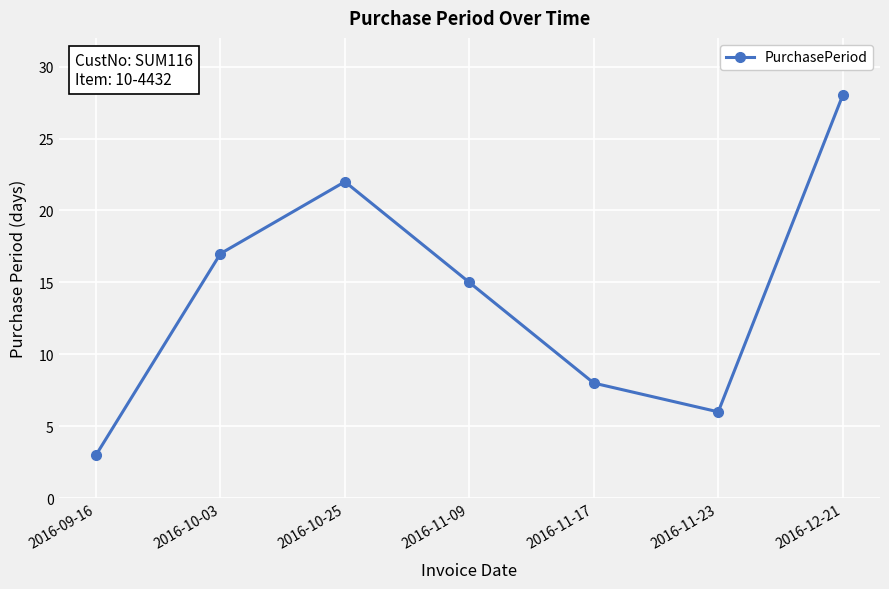

List the labels in order of value, smallest first.

2016-09-16, 2016-11-23, 2016-11-17, 2016-11-09, 2016-10-03, 2016-10-25, 2016-12-21